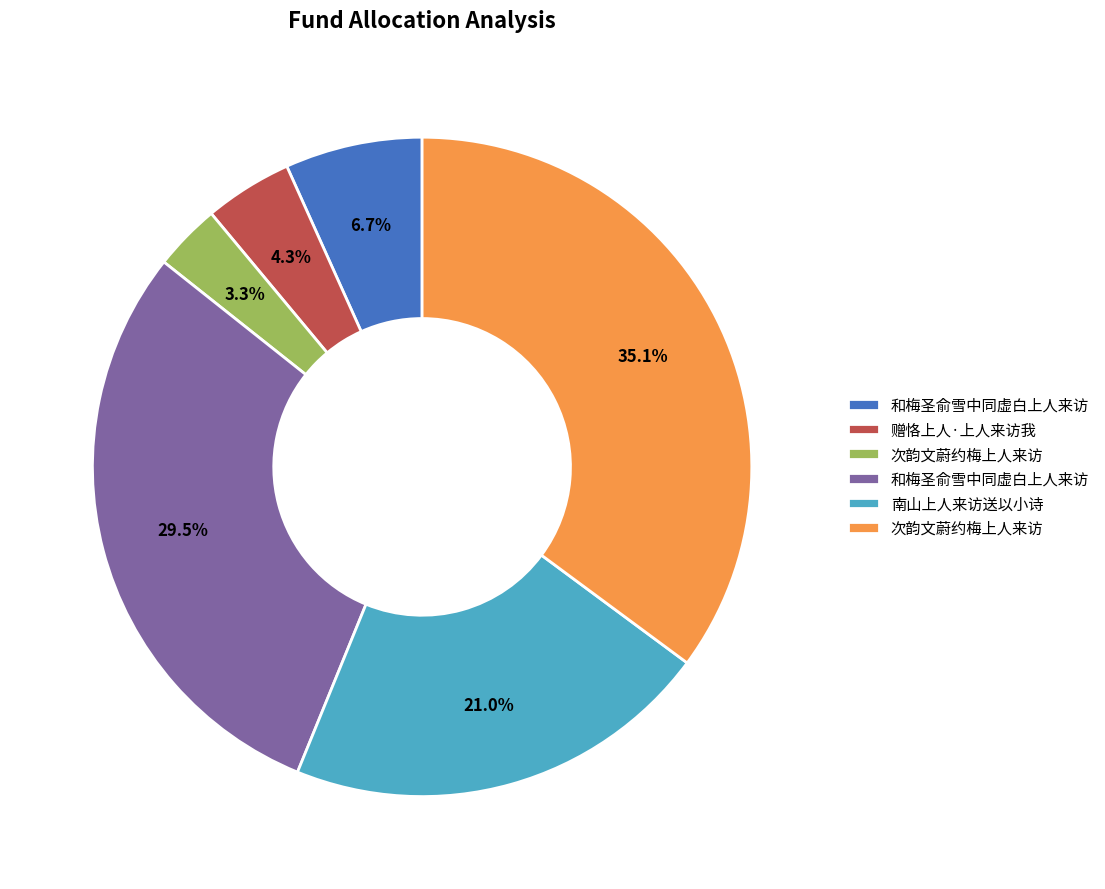

Is there a majority slice in this chart?

No